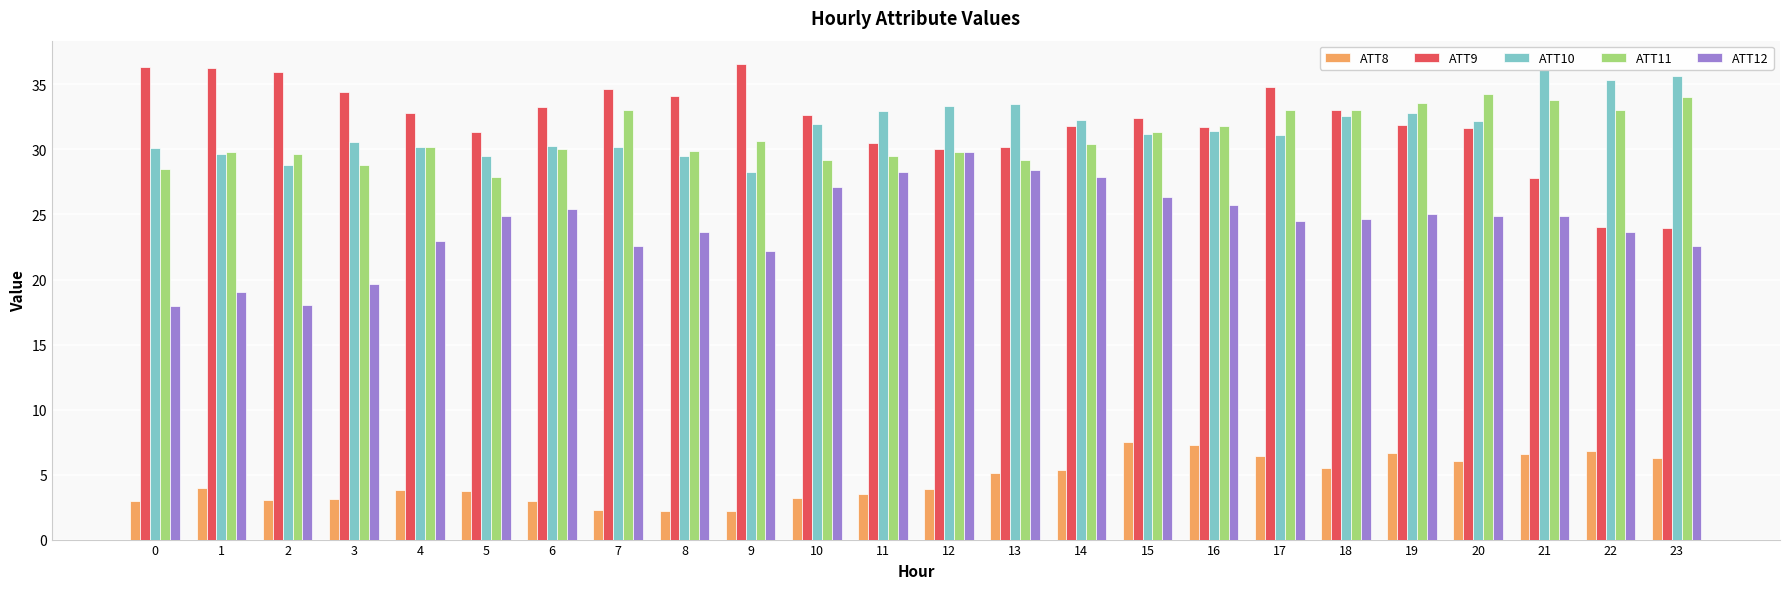

Is it true that ATT9 equals 30.0 at 12?

True